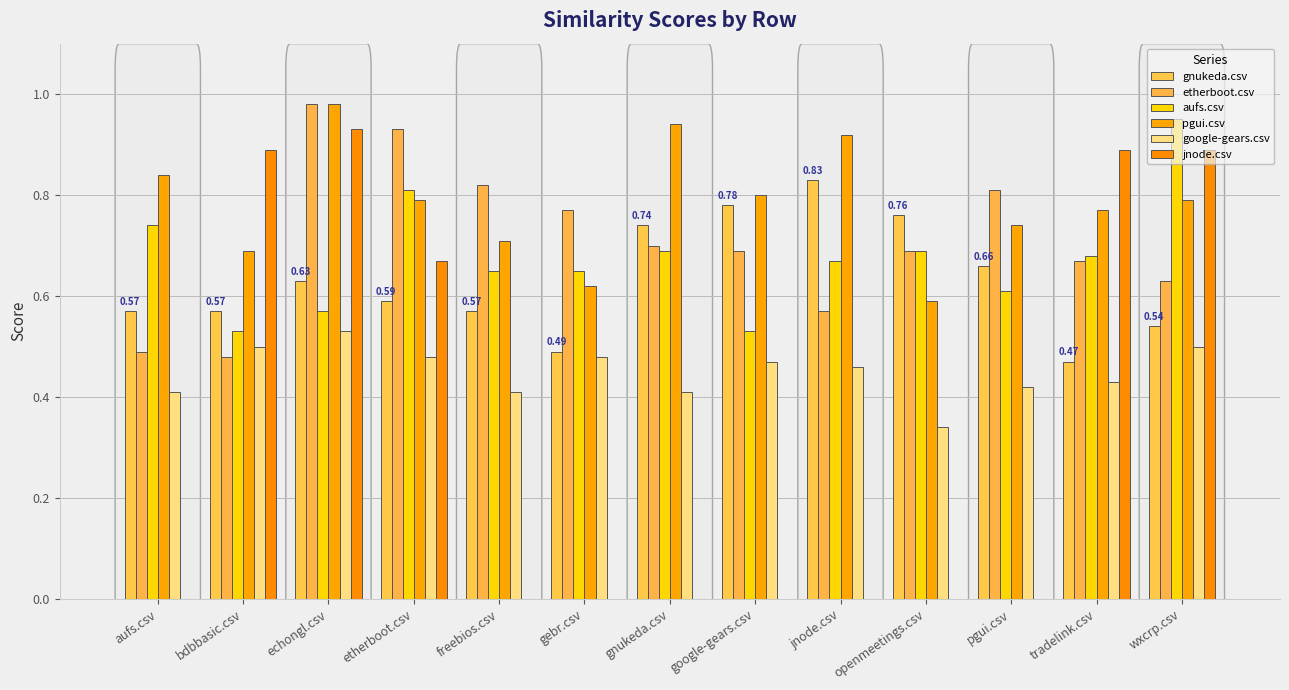

Count the number of data series in this chart.

6